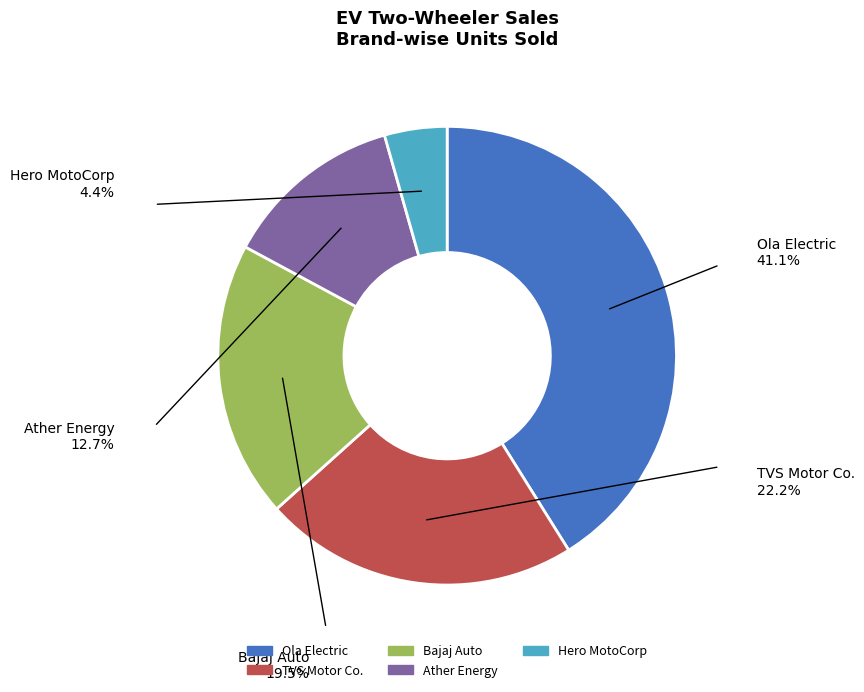

Is the sum of TVS Motor Co. and Ola Electric greater than half?

Yes